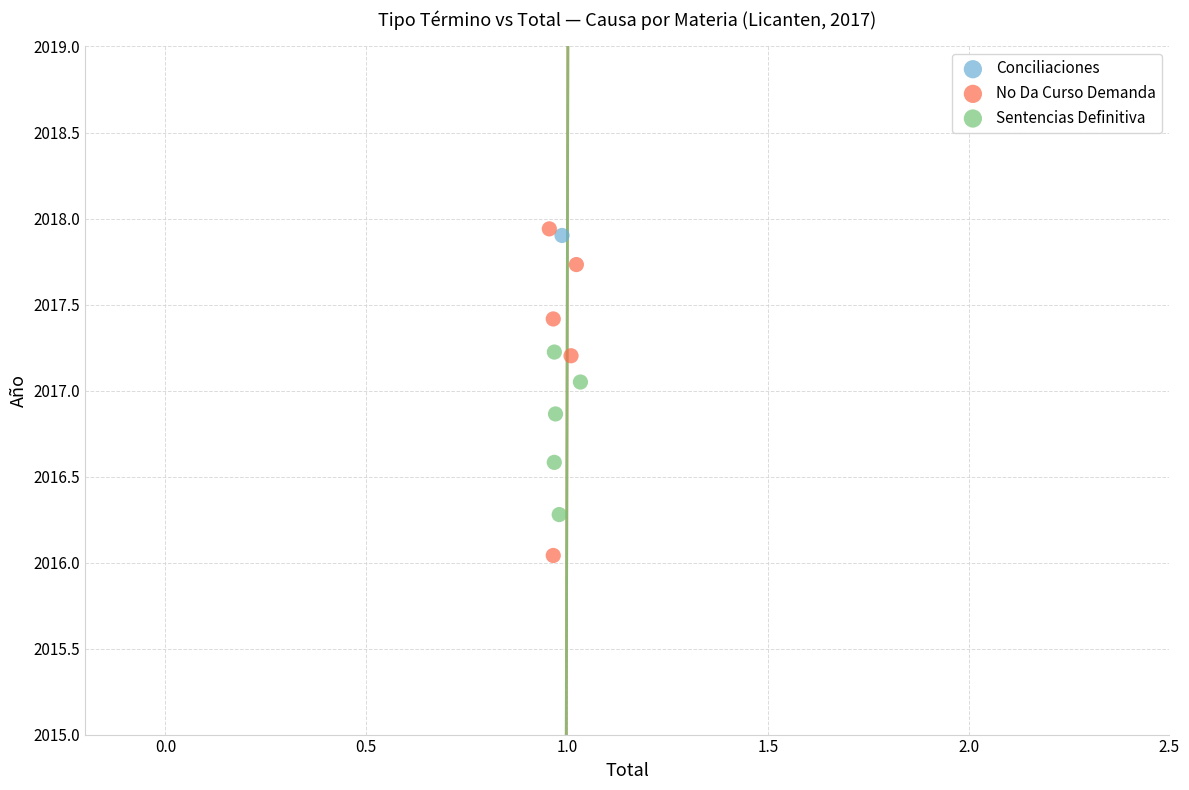

What are all the series names shown in the legend?

Conciliaciones, No Da Curso Demanda, Sentencias Definitiva